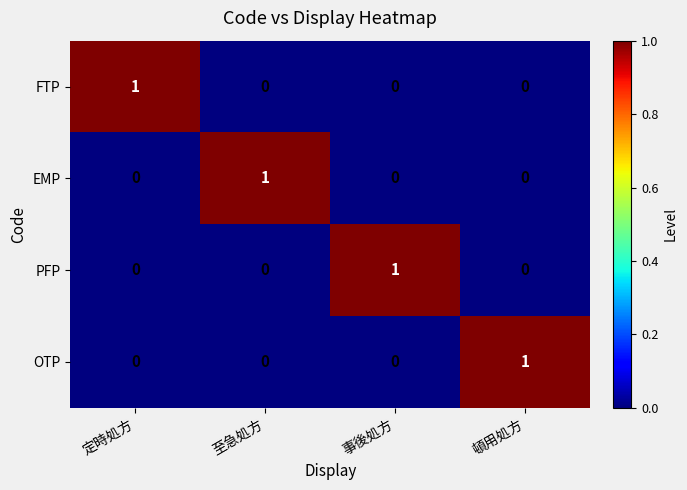

What is the total value across all series at 事後処方?

1